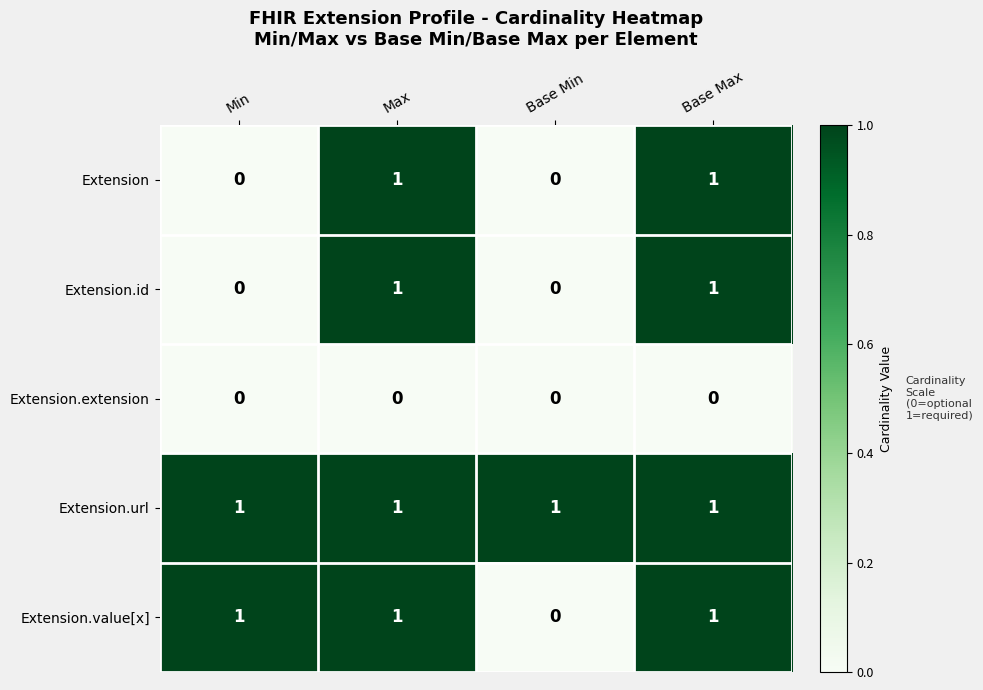

Reading left to right, list all the values displayed in this chart.

Extension: 0	1	0	1
Extension.id: 0	1	0	1
Extension.extension: 0	0	0	0
Extension.url: 1	1	1	1
Extension.value[x]: 1	1	0	1